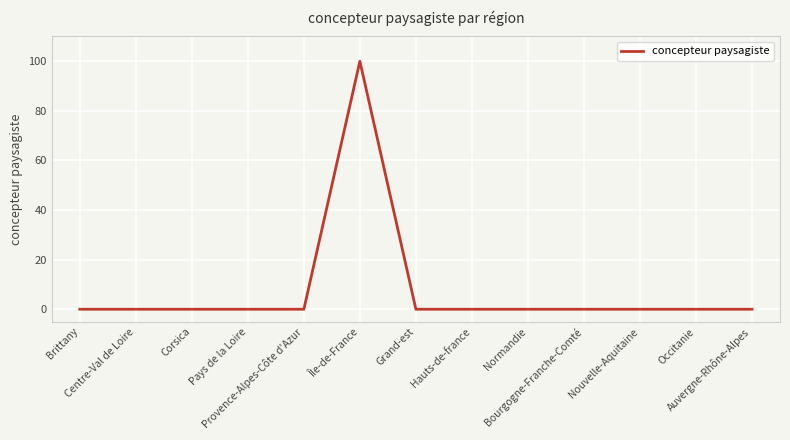

What is the greatest value displayed?

100